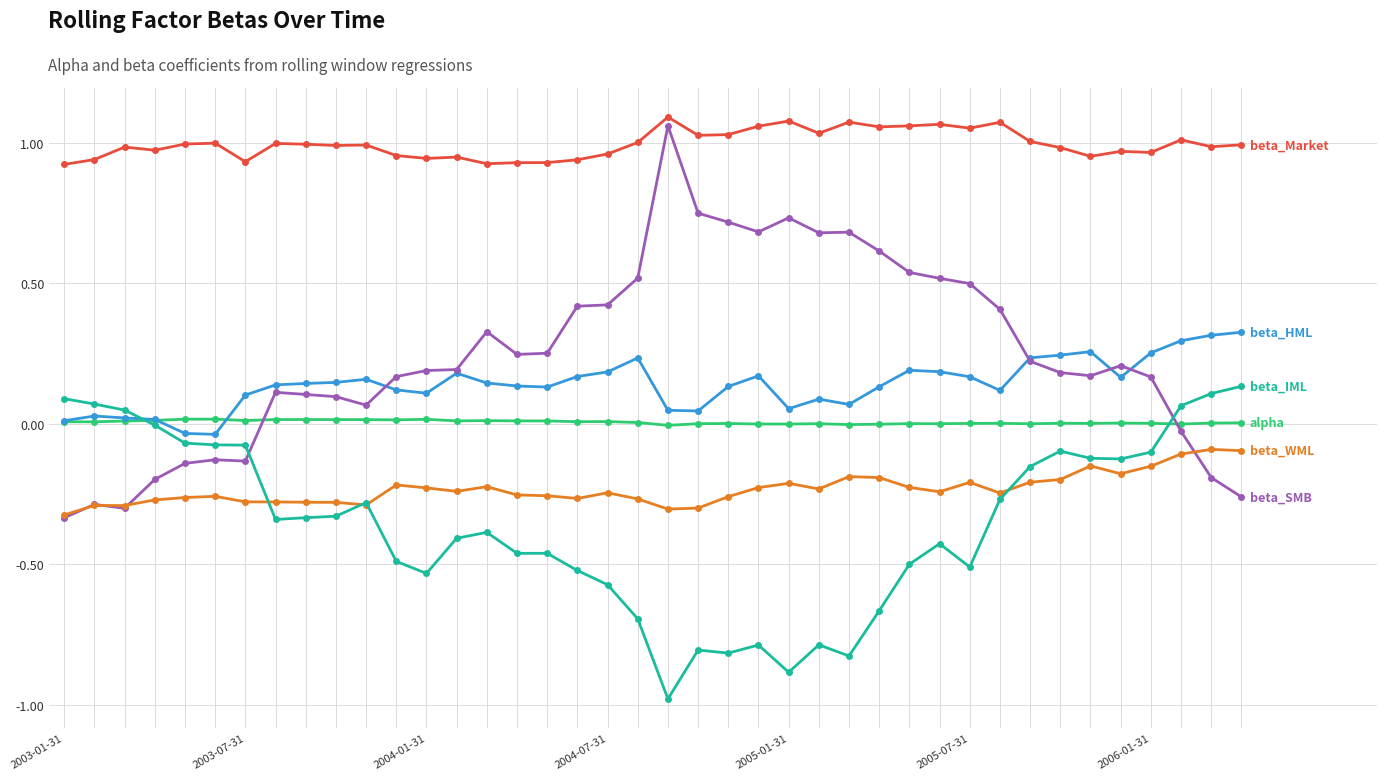

What is the minimum value shown in the chart?

-1.0